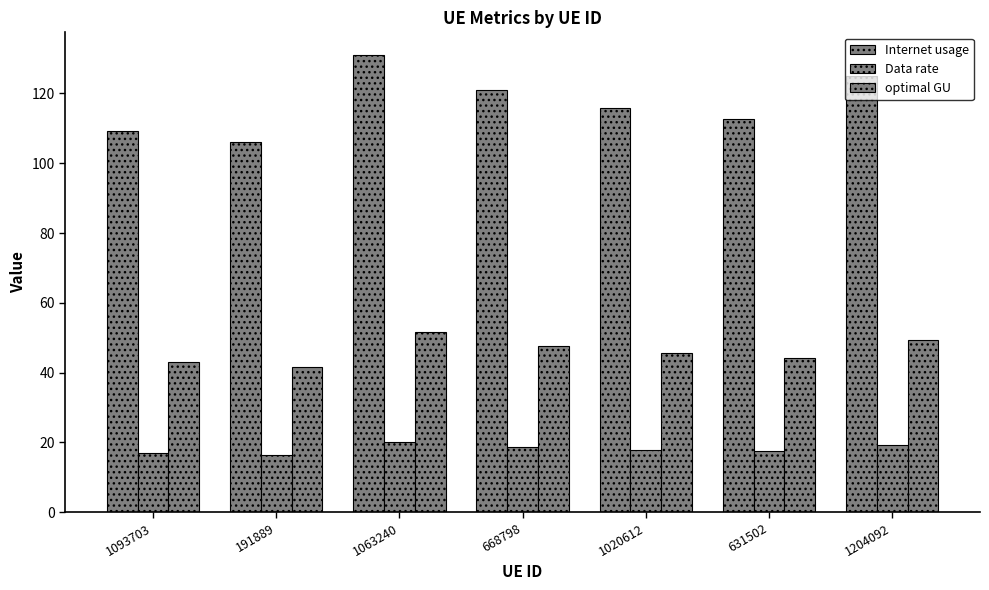

What is the average value of the Internet usage series?

117.2